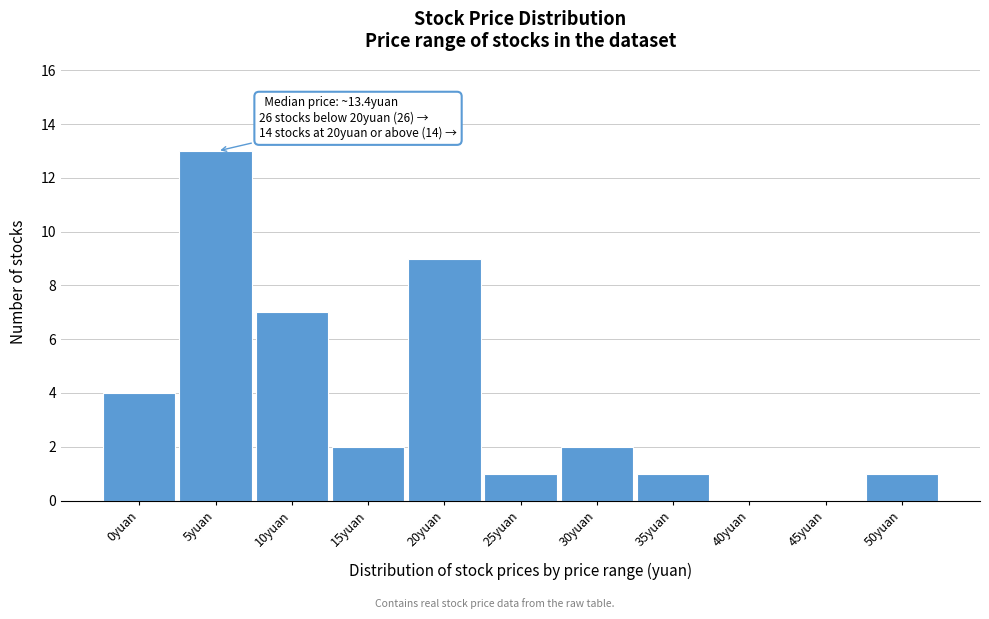

Reading left to right, what are all the values shown in this chart?

0yuan=4	5yuan=13	10yuan=7	15yuan=2	20yuan=9	25yuan=1	30yuan=2	35yuan=1	40yuan=0	45yuan=0	50yuan=1